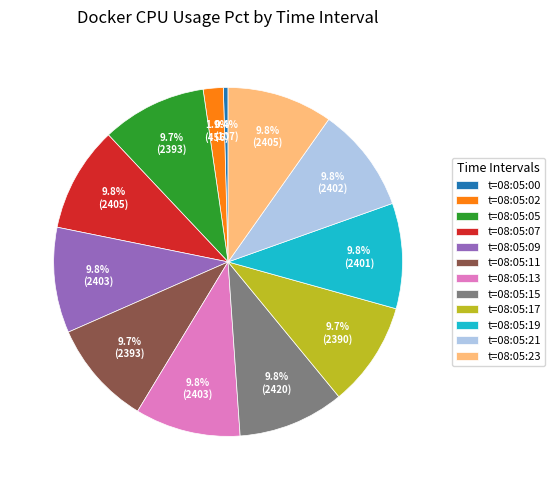

What is the ratio of the value at t=08:05:23 to the value at t=08:05:11?

1.0